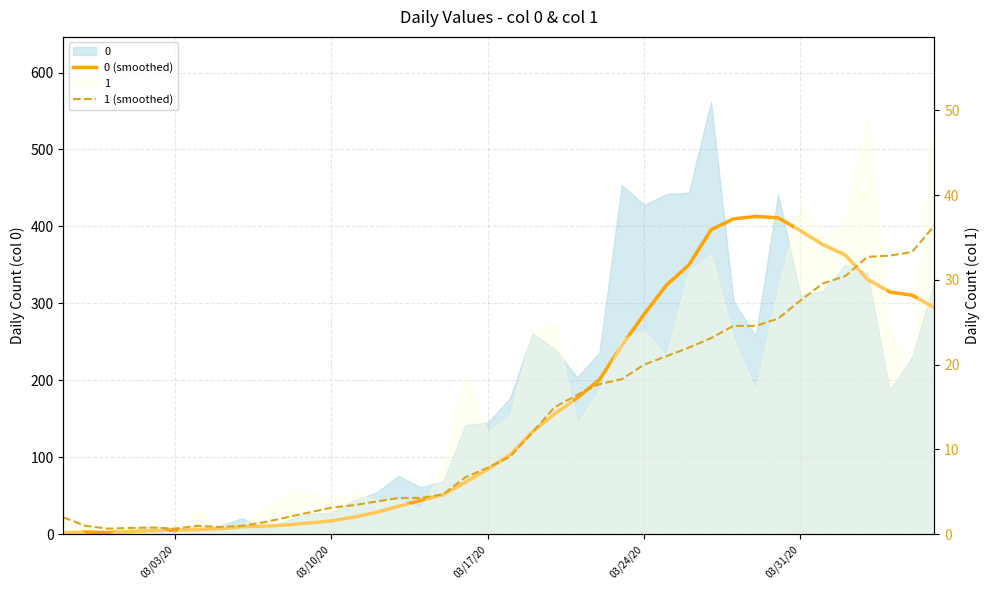

Count the number of data series in this chart.

2